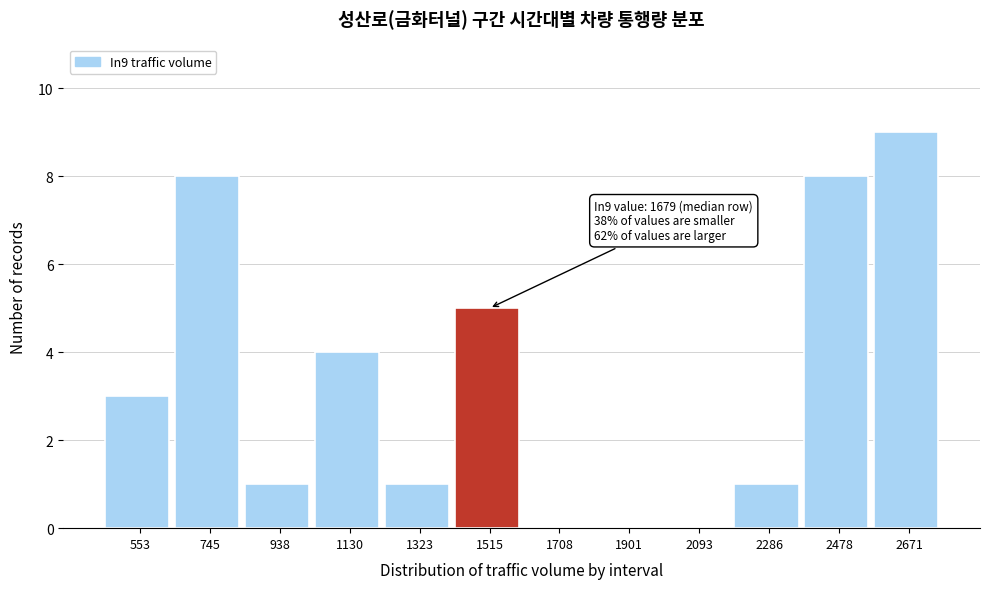

Reading left to right, transcribe all the data shown in this chart.

553=3	745=8	938=1	1130=4	1323=1	1515=5	1708=0	1901=0	2093=0	2286=1	2478=8	2671=9